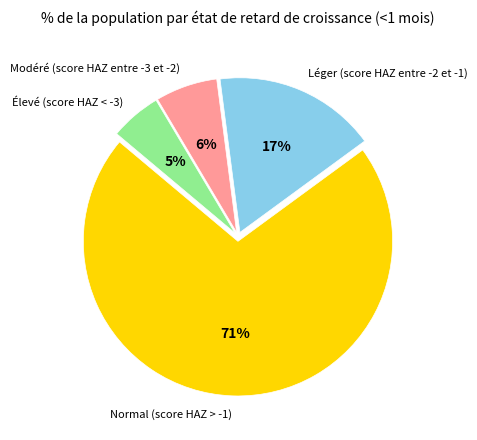

To the nearest percent, what is the average slice percentage?

25%